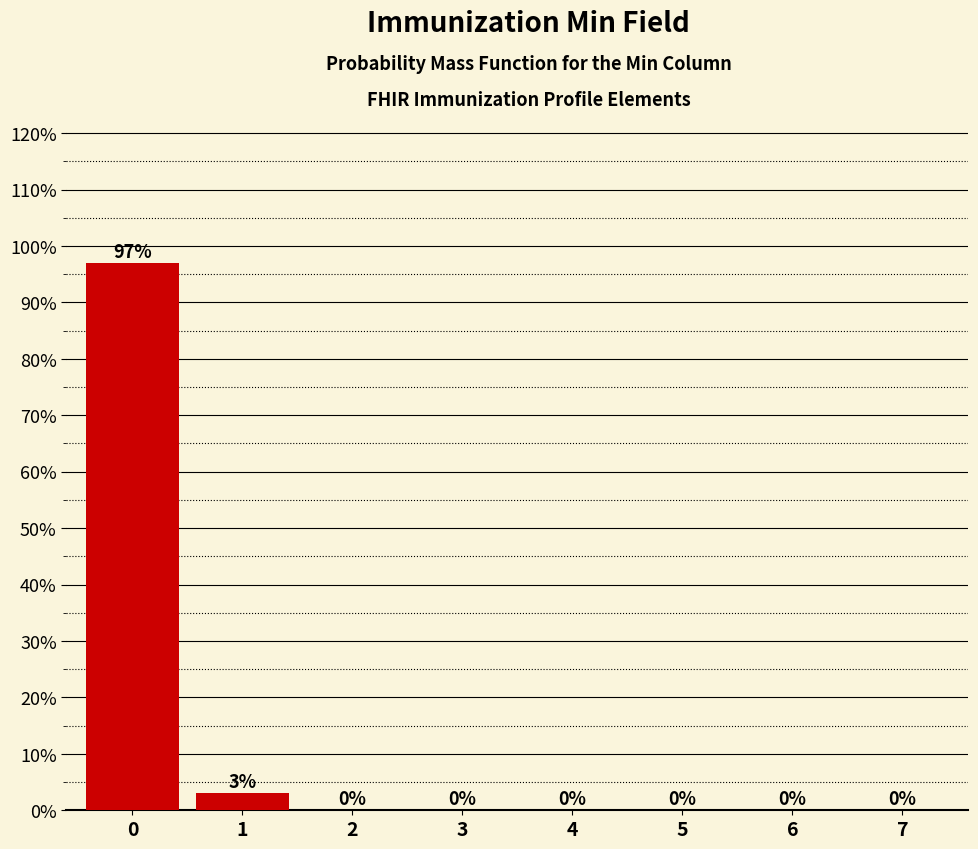

Reading left to right, extract all data points from this chart.

0=97.0	1=3.0	2=0.0	3=0.0	4=0.0	5=0.0	6=0.0	7=0.0